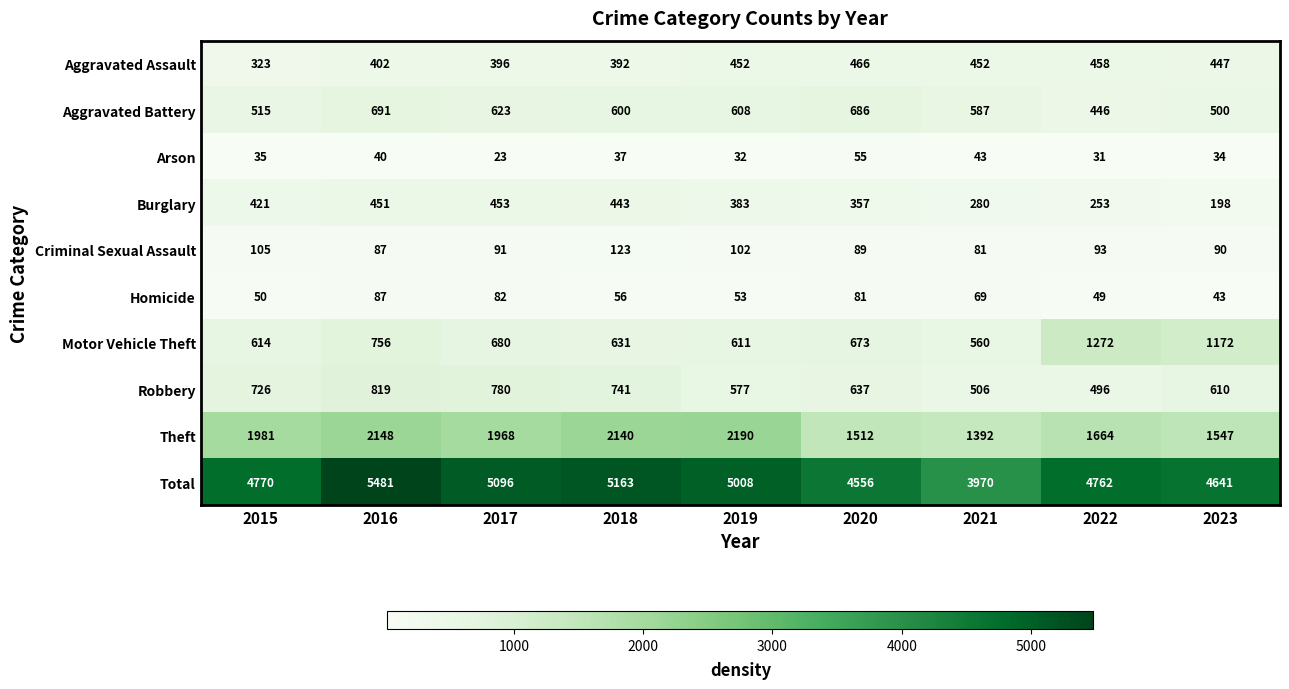

At 2015, list the series in order from largest to smallest.

Total, Theft, Robbery, Motor Vehicle Theft, Aggravated Battery, Burglary, Aggravated Assault, Criminal Sexual Assault, Homicide, Arson